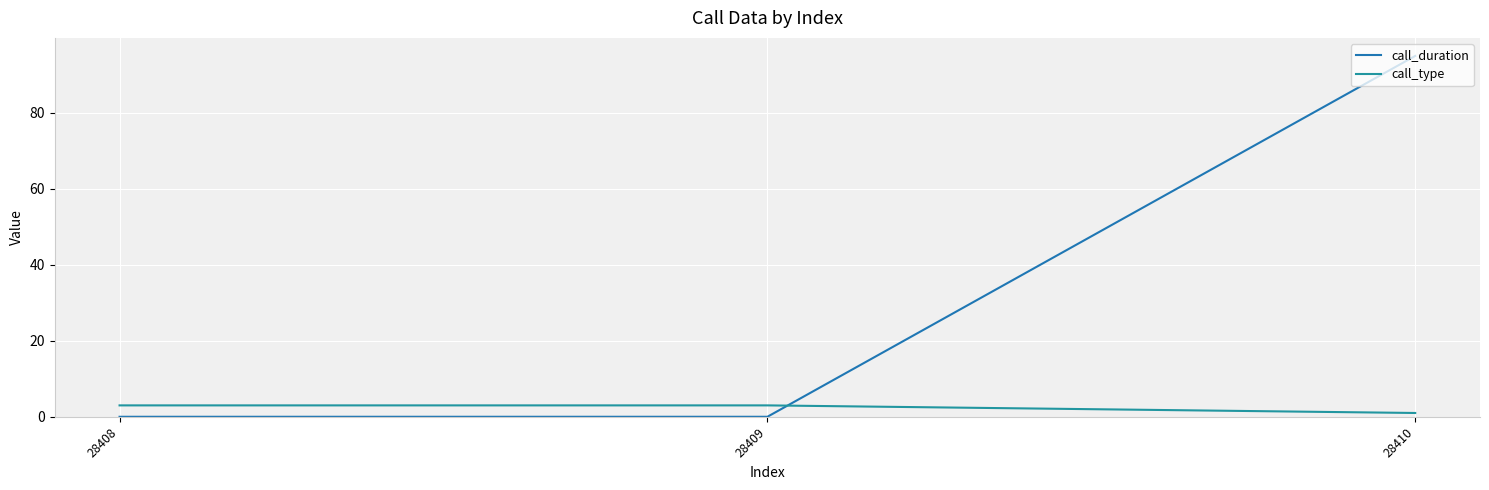

Count the number of categories in the chart.

3